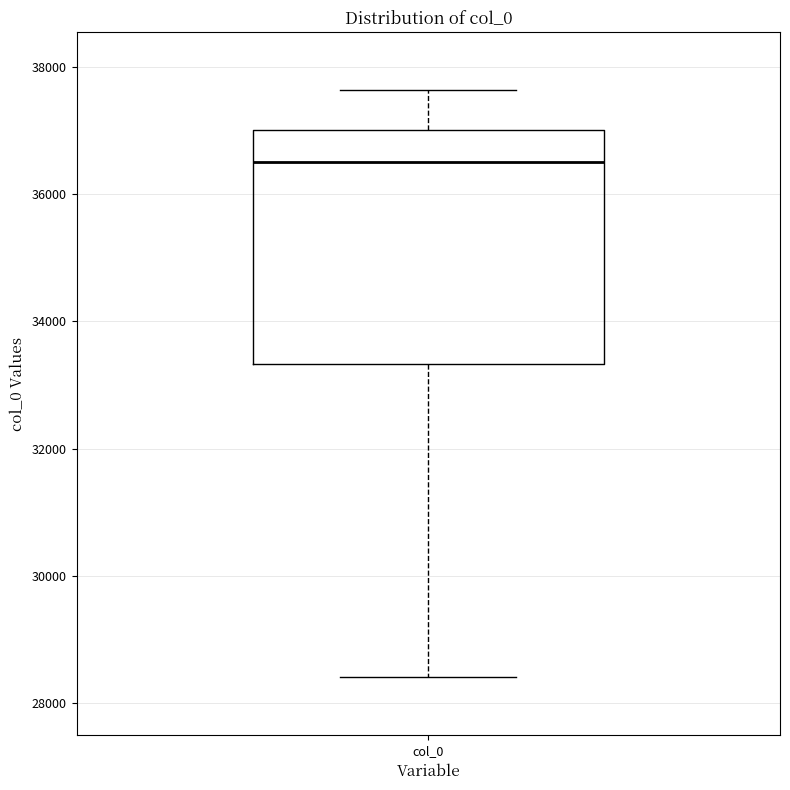

Read this box plot against the y-axis: the position of the median line, the range covered by the box, and the ends of both whiskers. The values are not printed on the chart, so give them approximately, as read against the axis.

median 36400, box 33400 to 37000, whiskers 28400 to 37600